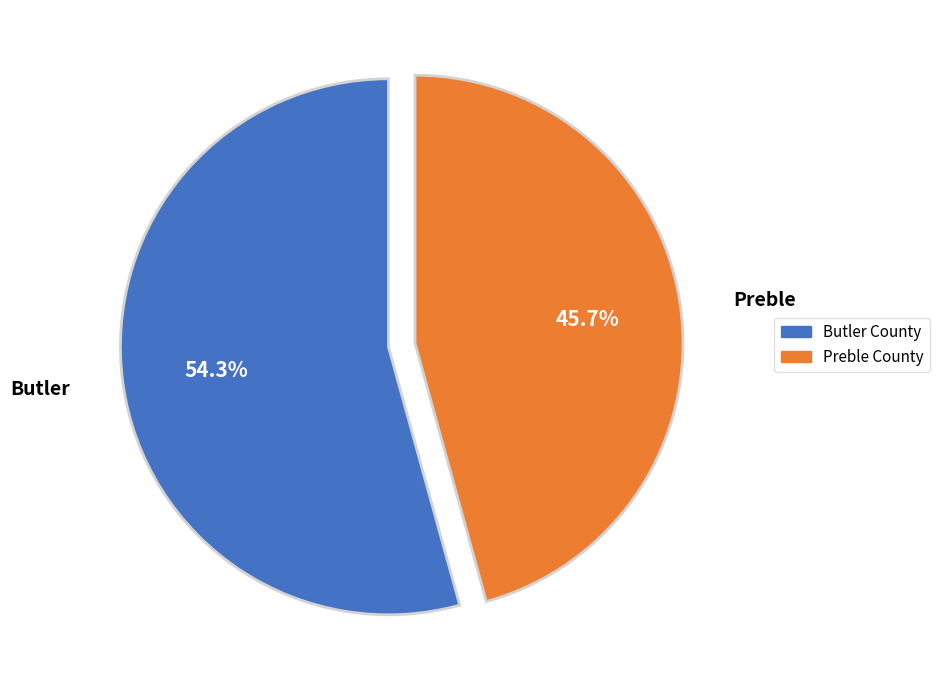

Does any single category account for the majority?

Yes